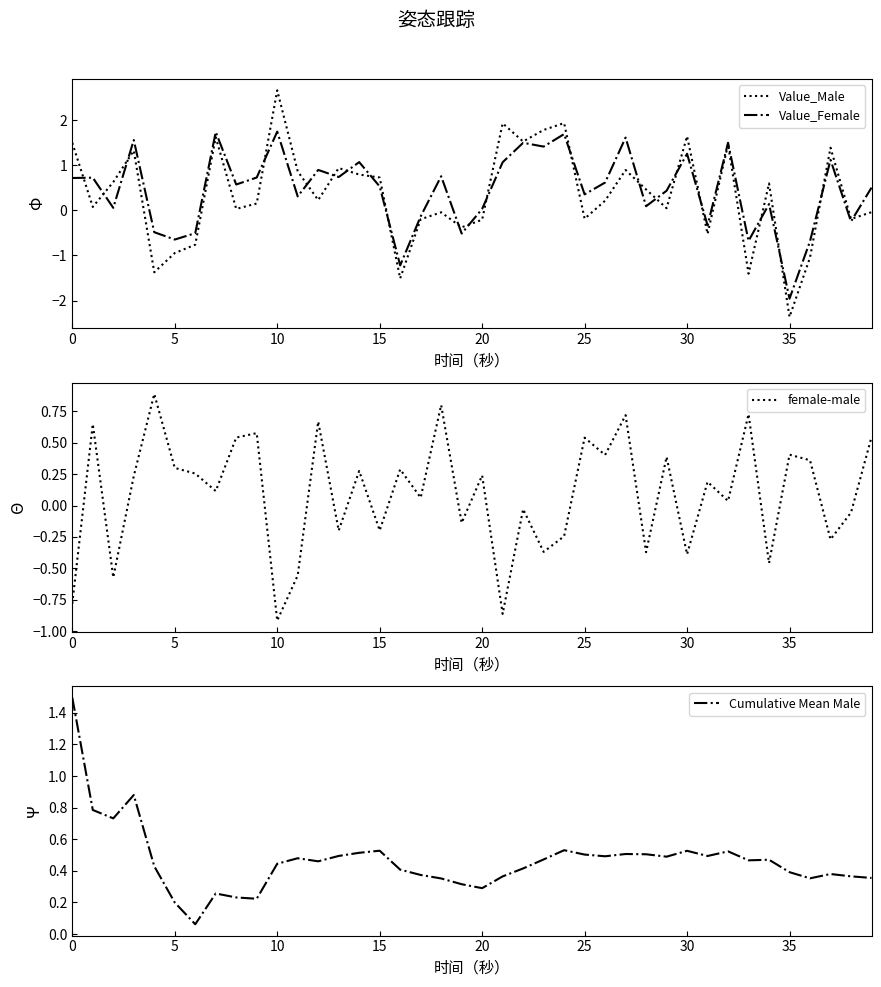

How many categories are shown in the chart?

40